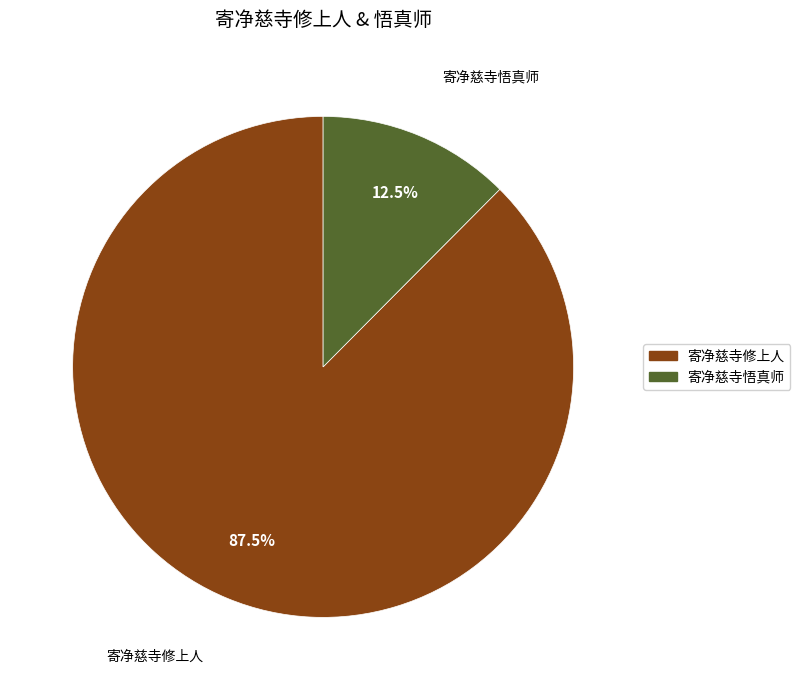

How many slices are in this pie chart?

2